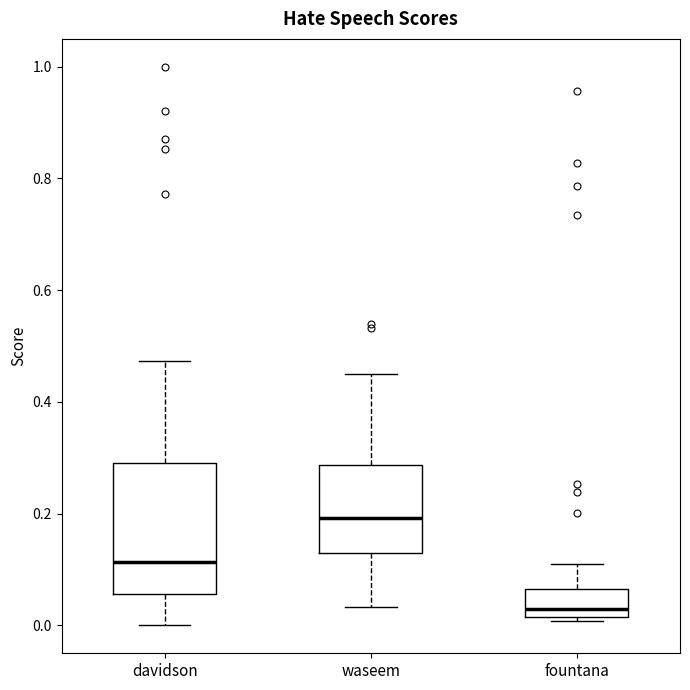

Where does the upper whisker of the box for fountana end on the y-axis? The values are not printed on the chart, so give them approximately, as read against the axis.

0.10